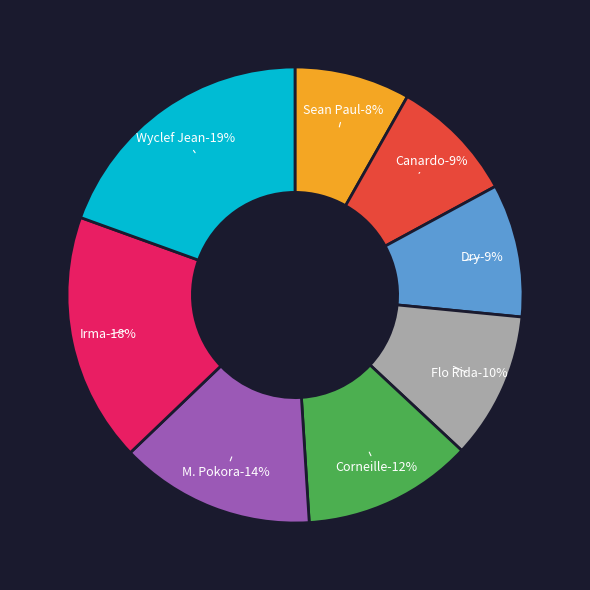

How many slices are in this pie chart?

8